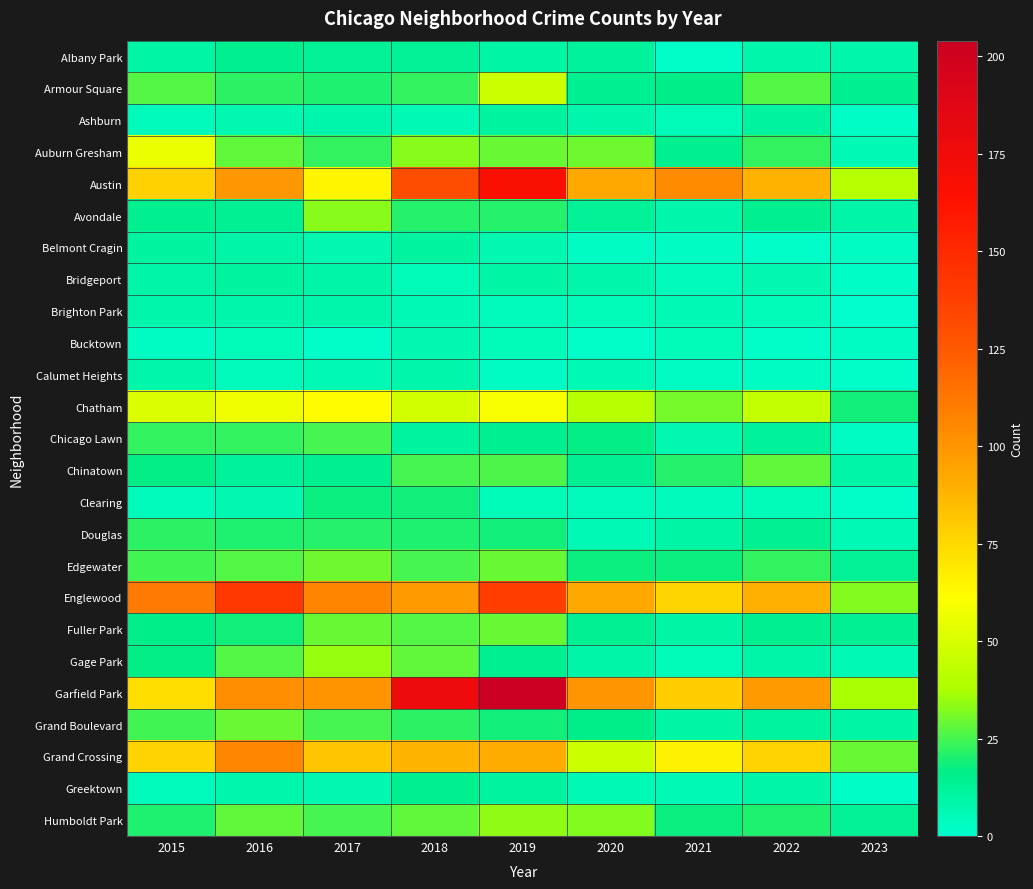

Which has a higher value, 2023 or 2020?

2020